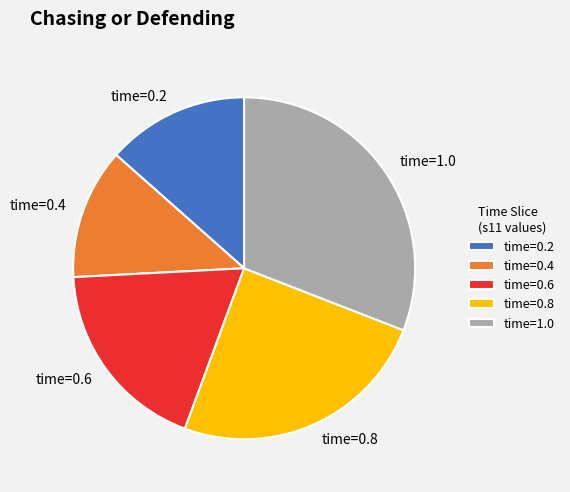

Between time=0.2 and time=0.4, which is larger?

time=0.2